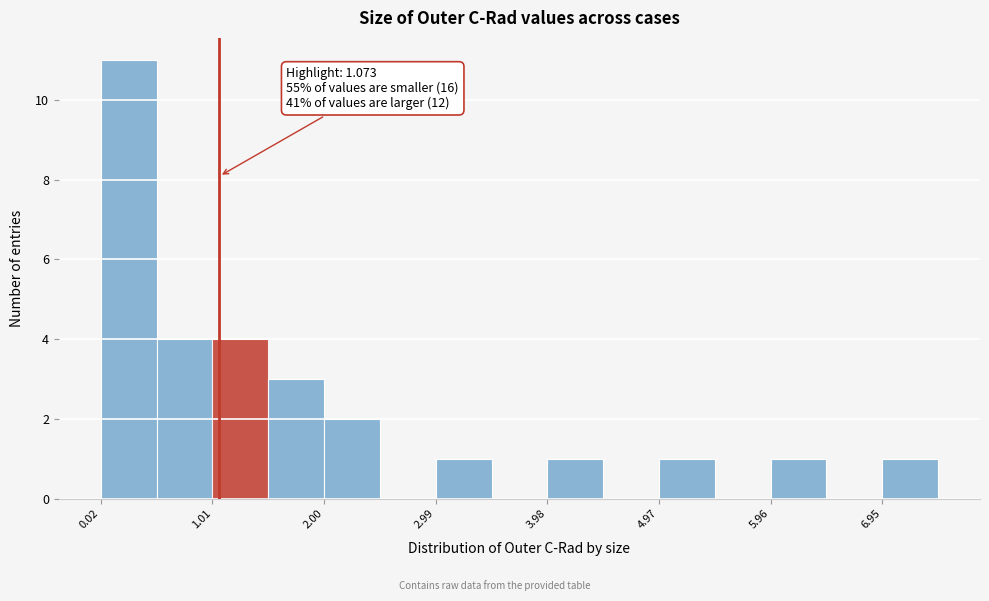

Over which range of the x-axis is the bar tallest?

0.0 to 0.5